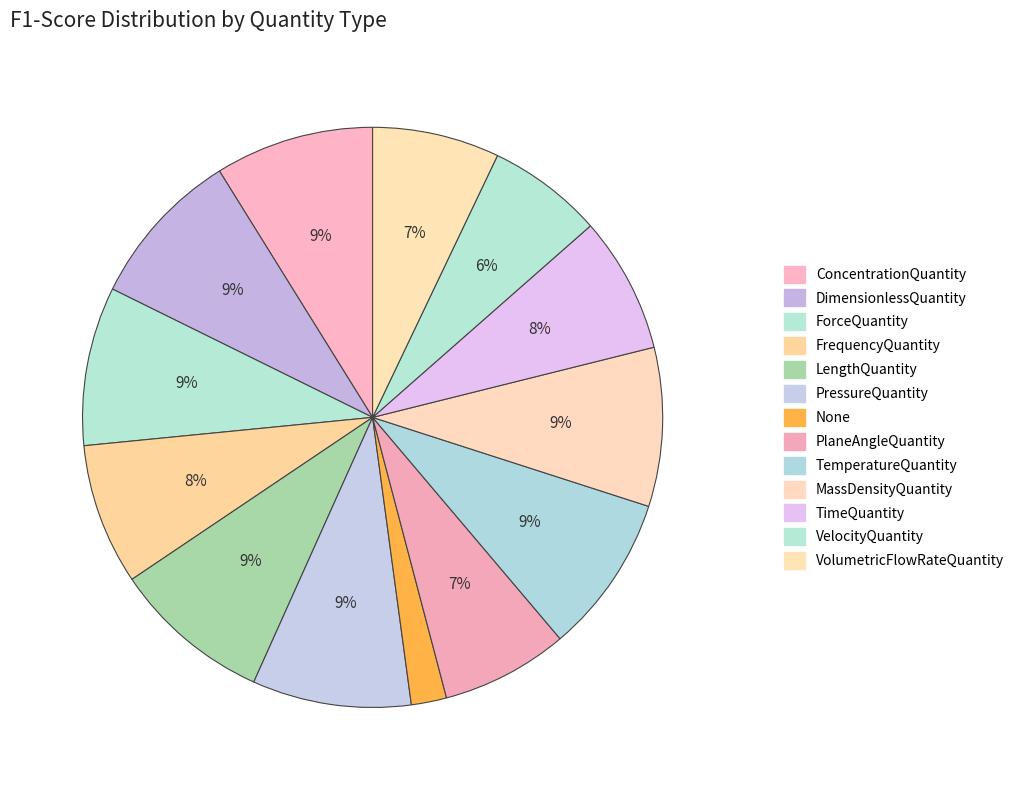

Count the number of slices in the pie.

13